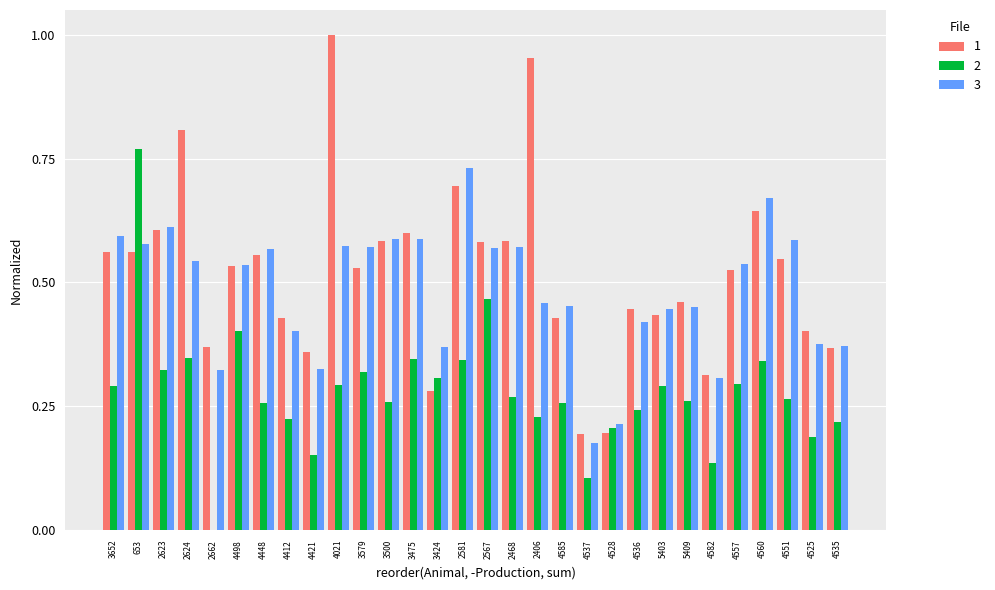

What is the sum of all 3 values?

14.5